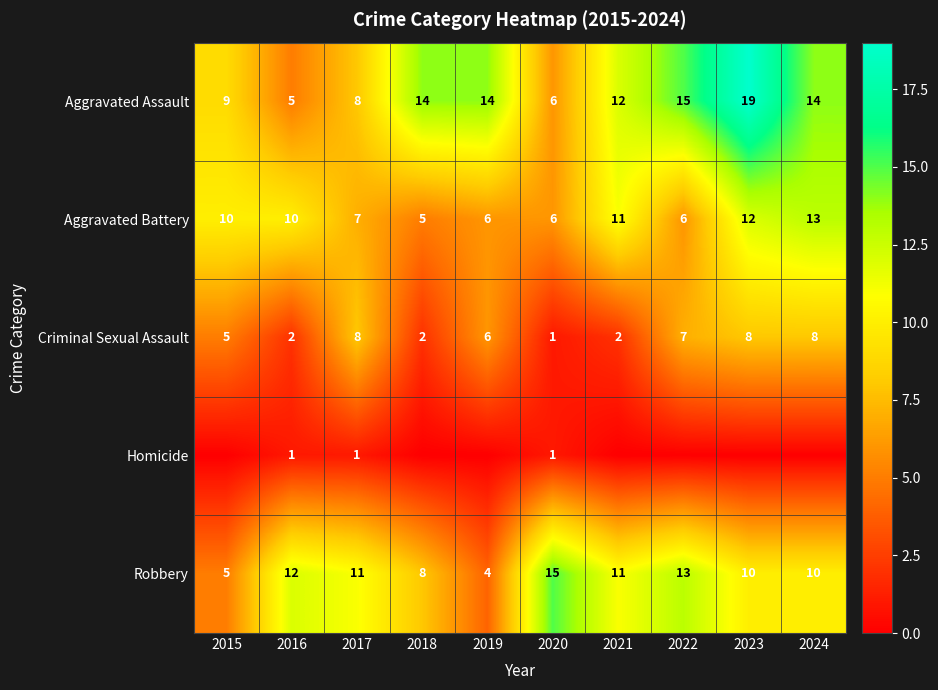

Which category has the highest value in the Aggravated Assault series?

2023